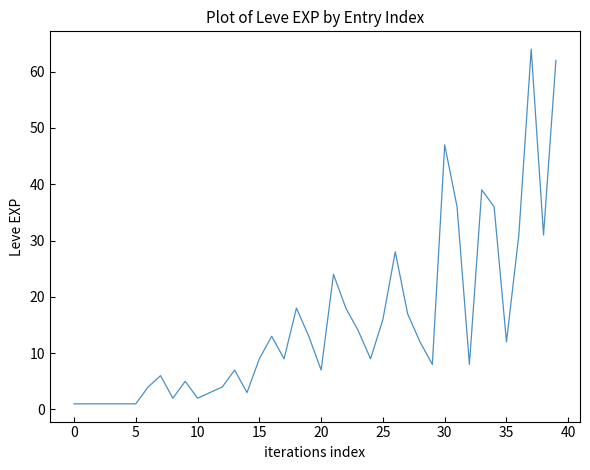

What is the maximum value shown in the chart?

64